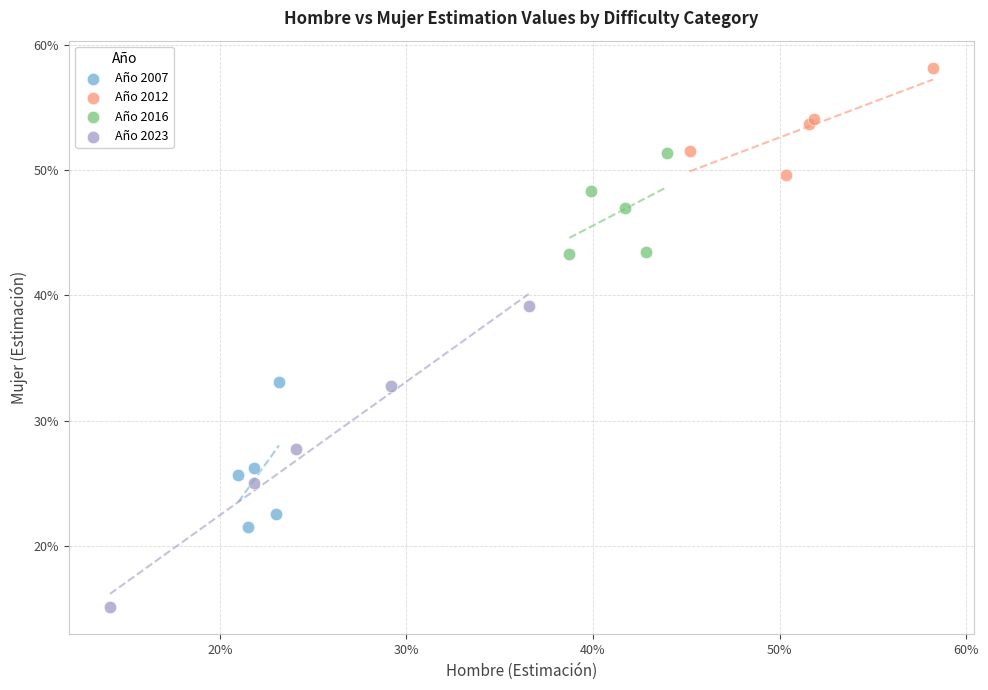

Which series reaches the minimum Y coordinate?

Año 2023